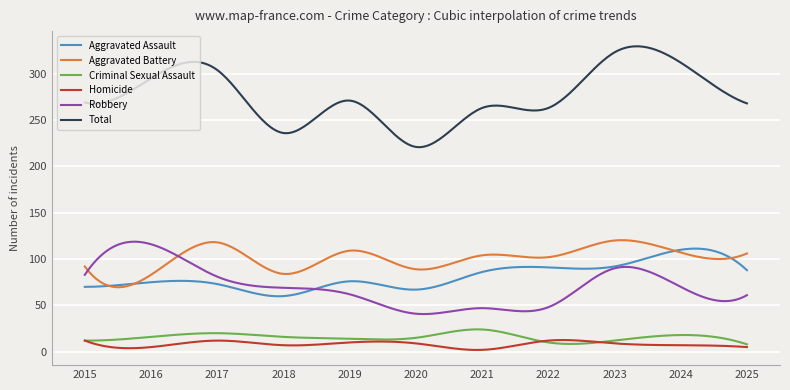

How many distinct data groups are displayed?

6